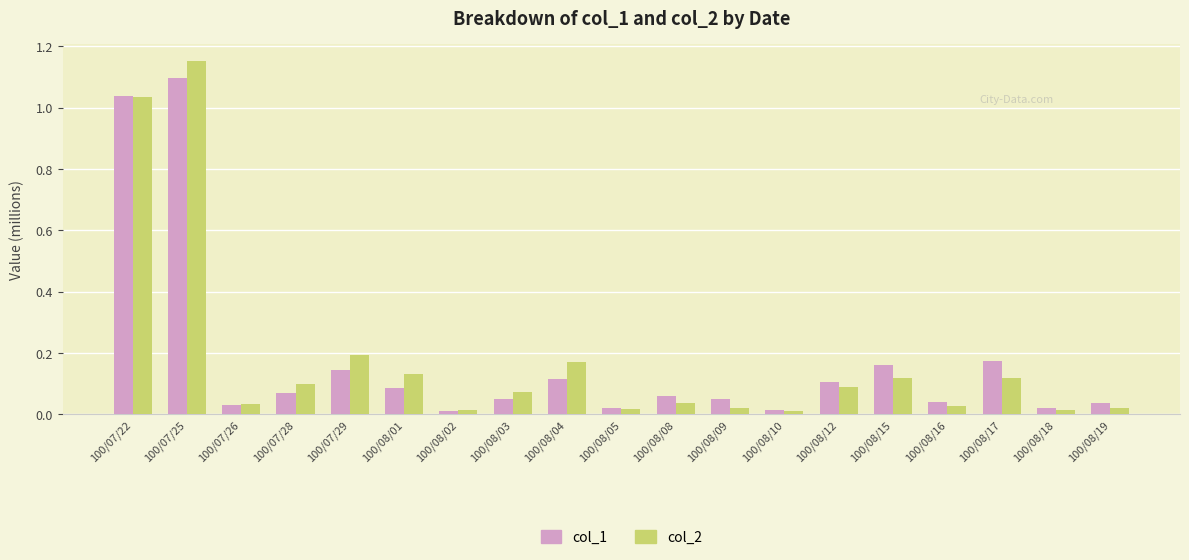

What is the difference between the maximum and minimum values in the col_1 series?

1.1